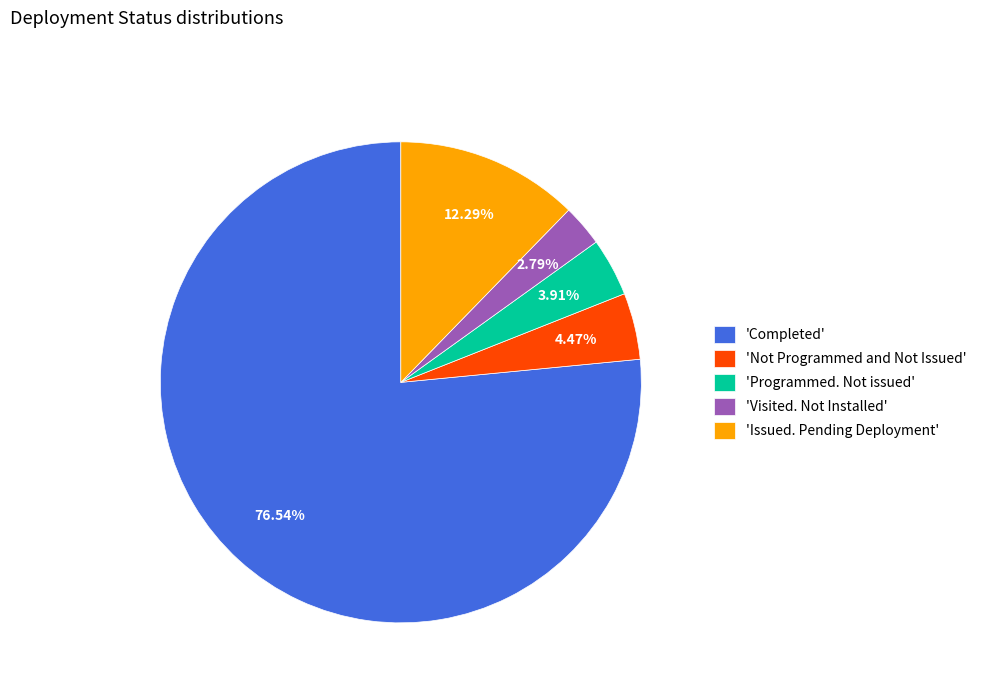

Which category has the smallest portion of the pie?

'Visited. Not Installed'